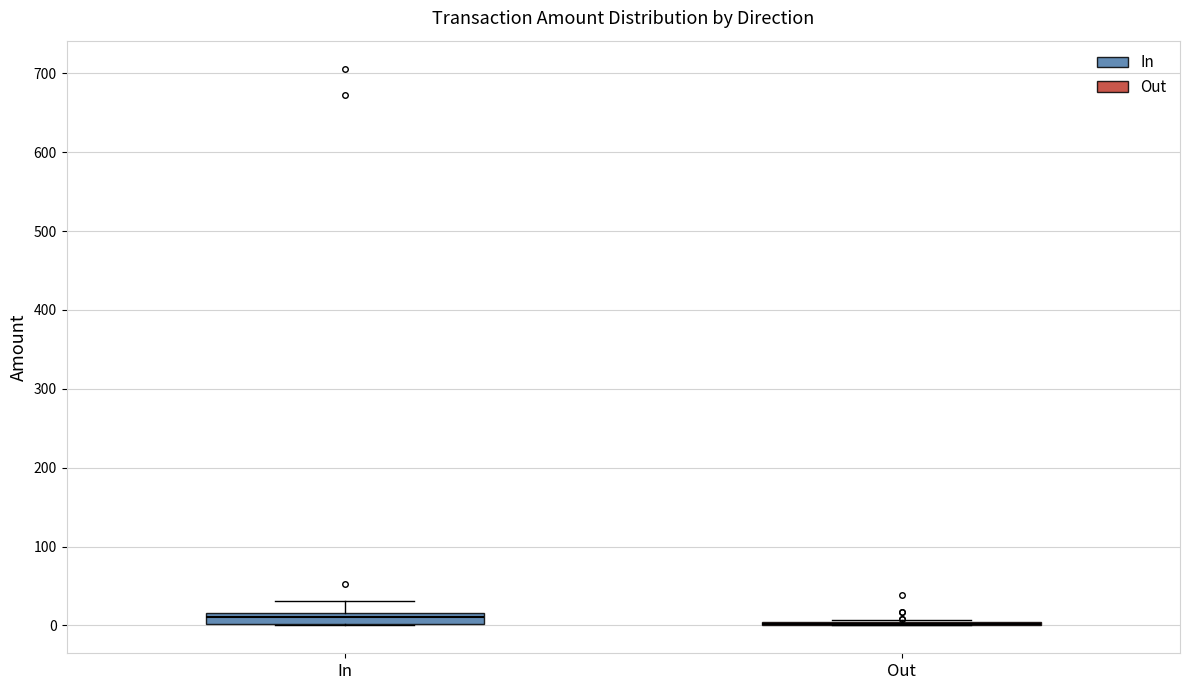

Which box is the tallest, from its lower edge to its upper edge?

In